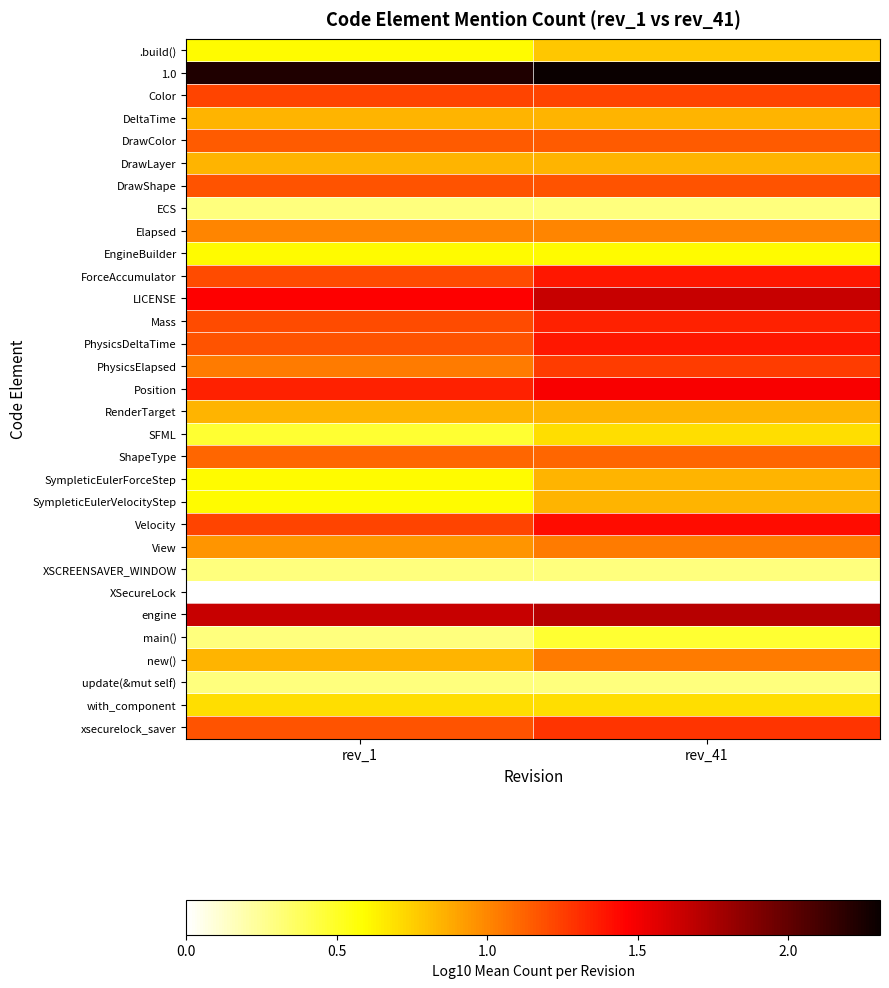

Which series has the largest total across all categories?

1.0